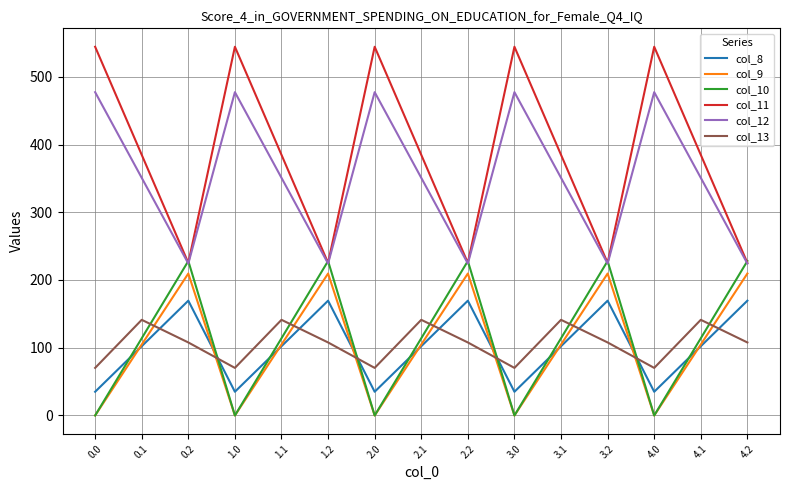

Is it true that col_9 equals 61.1 at 0.2?

False